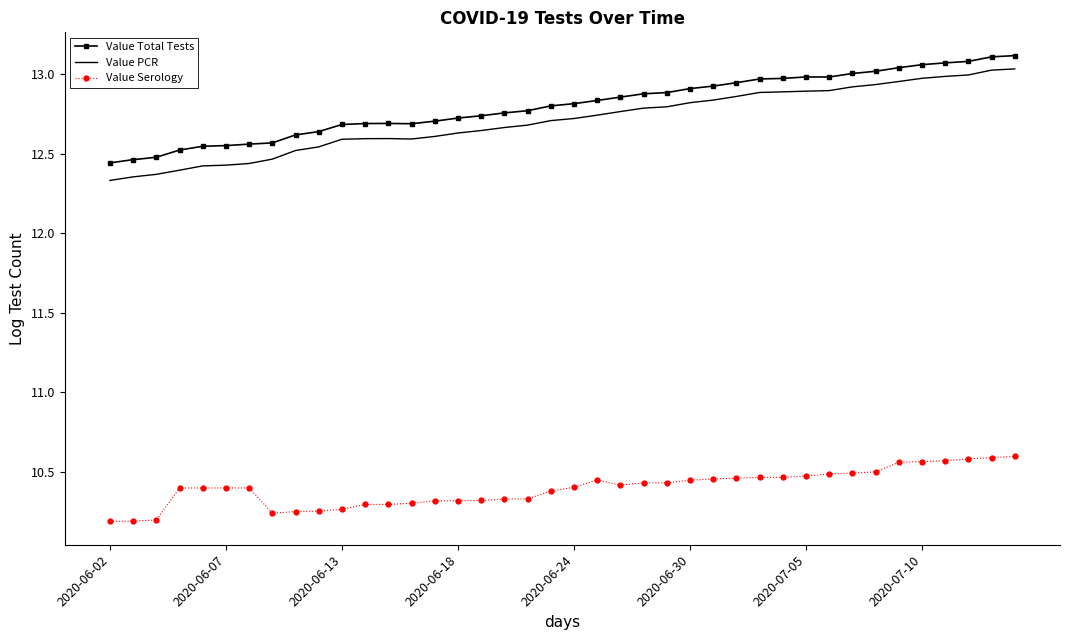

Count the number of data series in this chart.

3